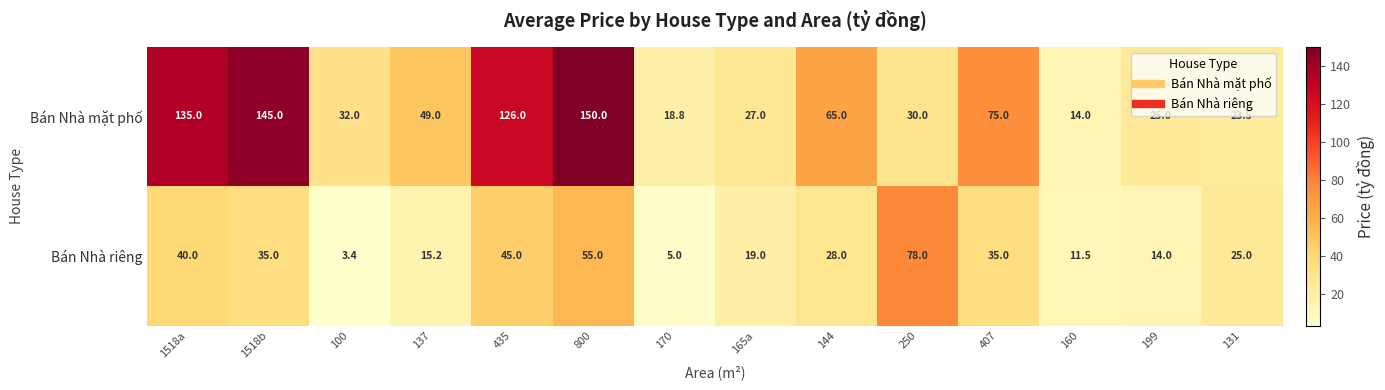

At which category is the sum across all series the highest?

800